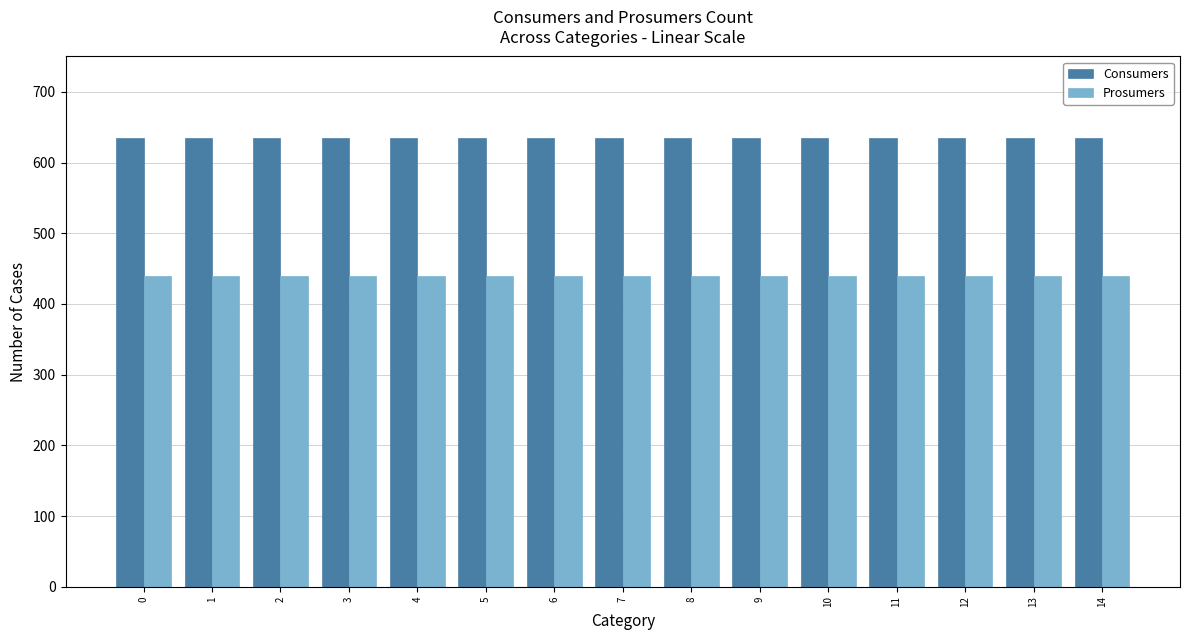

How many bars are there in each group?

2